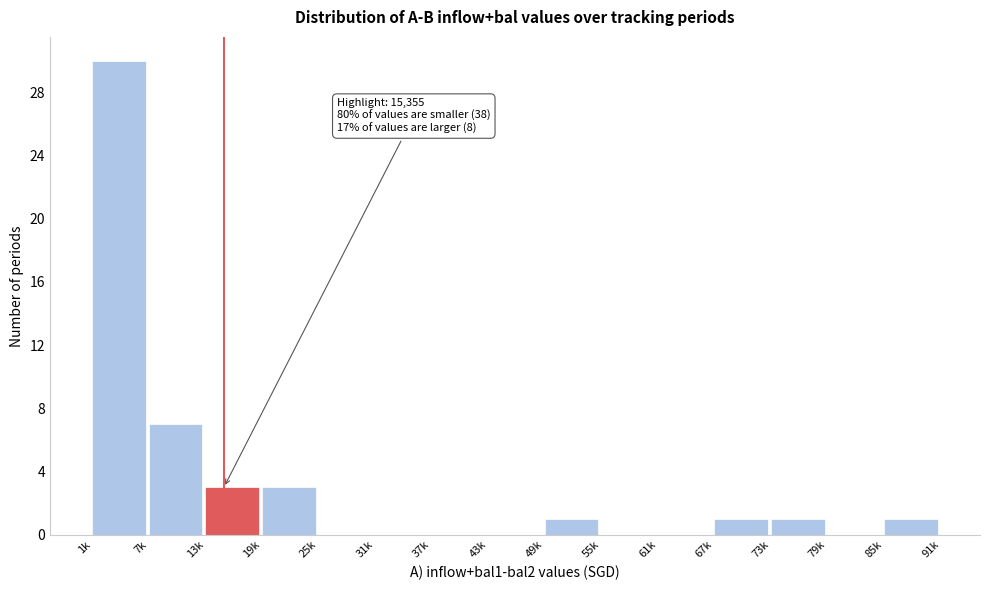

Reading right to left, list all the values displayed in this chart.

85k=1	79k=0	73k=1	67k=1	61k=0	55k=0	49k=1	43k=0	37k=0	31k=0	25k=0	19k=3	13k=3	7k=7	1k=30